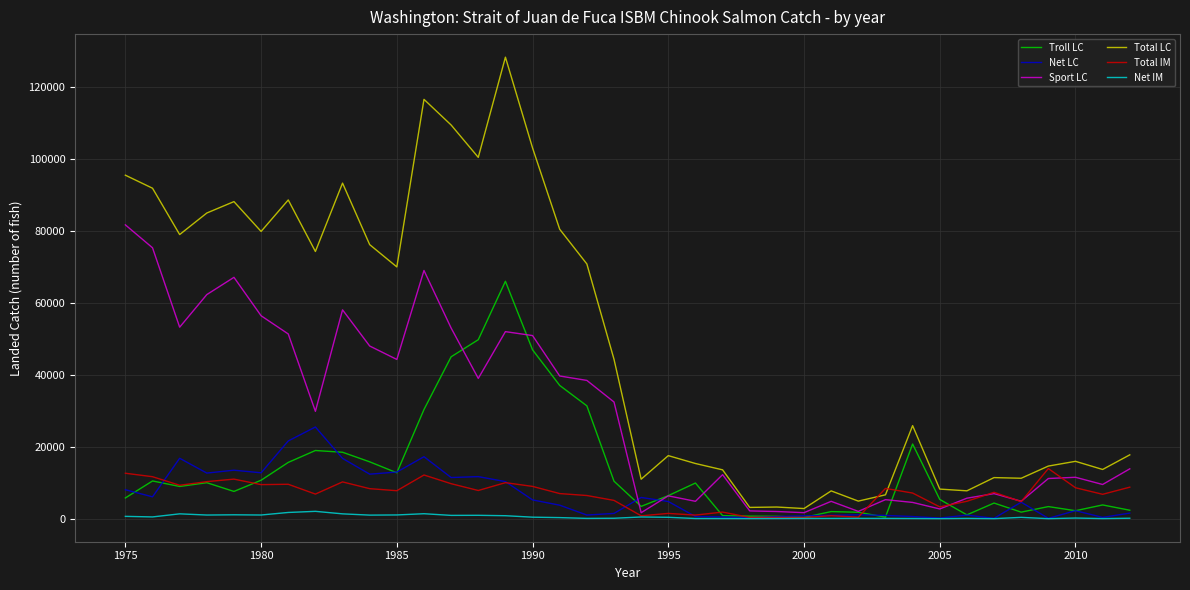

Which series has the largest total across all categories?

Total LC